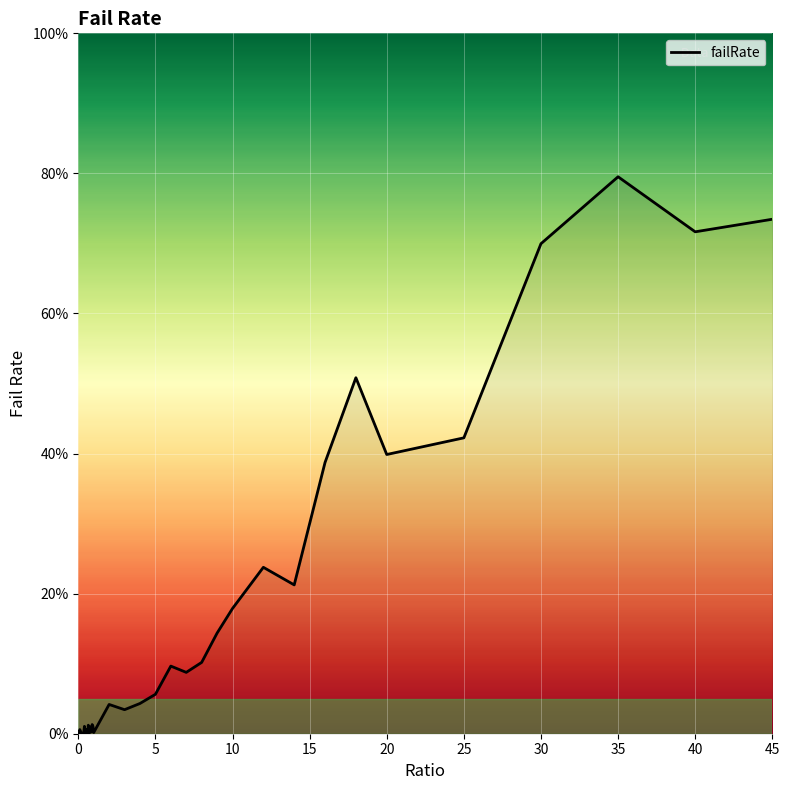

What is the maximum value shown in the chart?

79.5